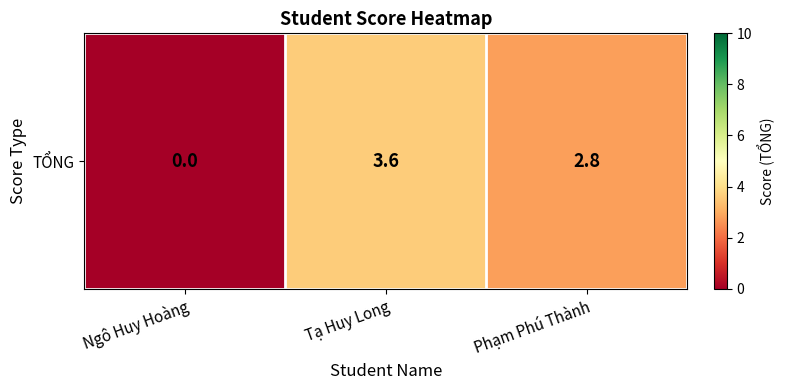

How many values exceed 2?

2